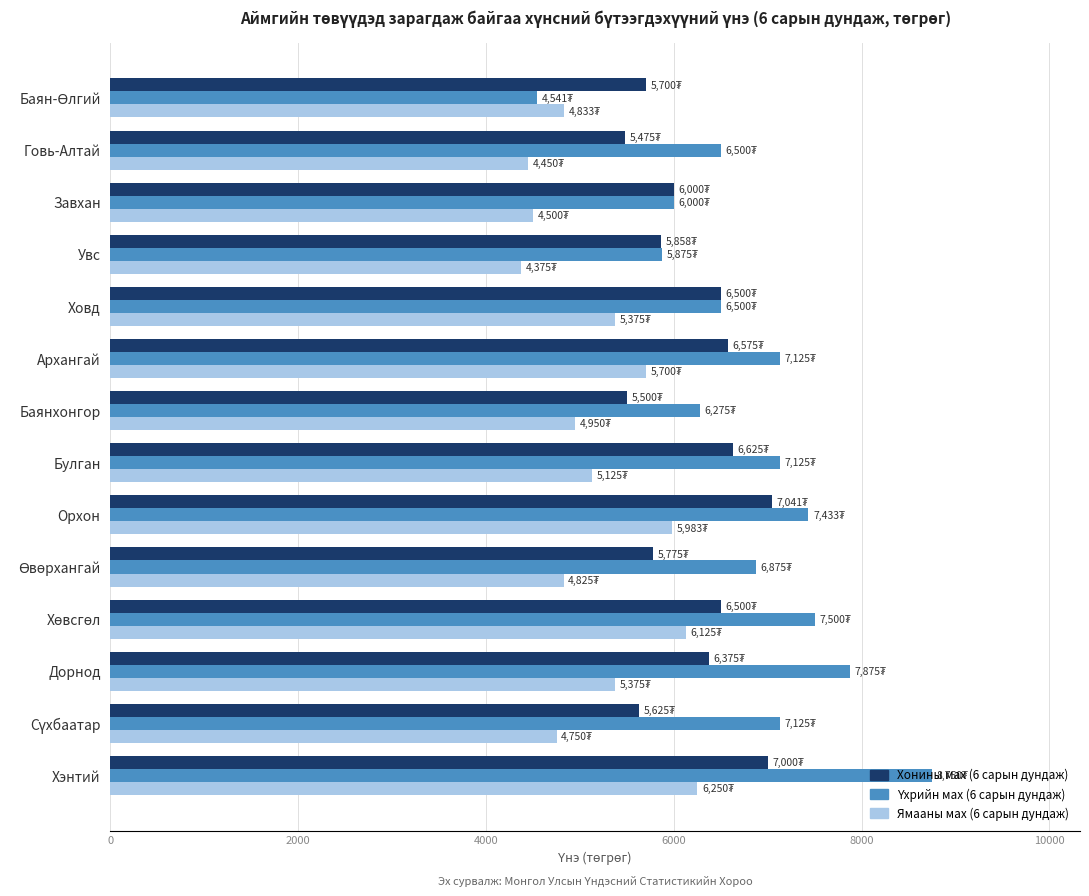

The Ямааны мах (6 сарын дундаж) series shows 8444.2 at Булган. True or false?

False